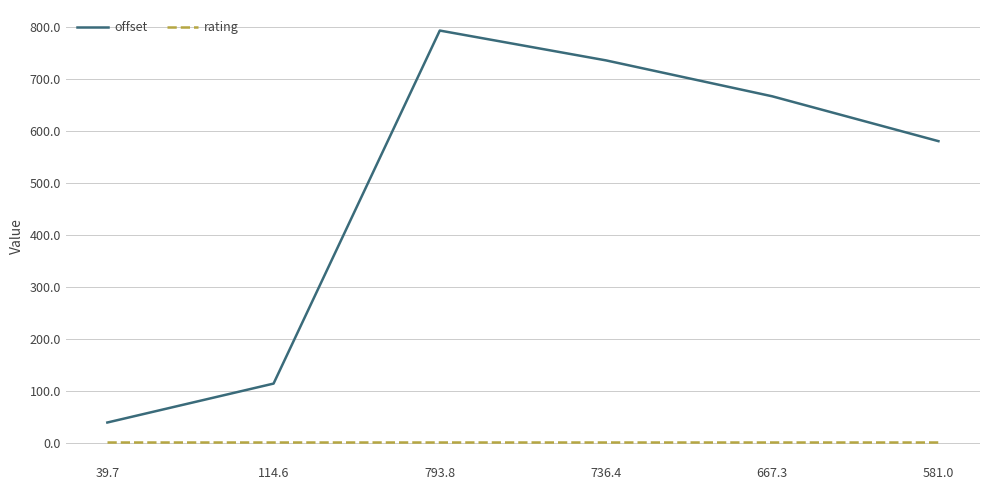

Rank the series at 581.0 from highest to lowest value.

offset, rating